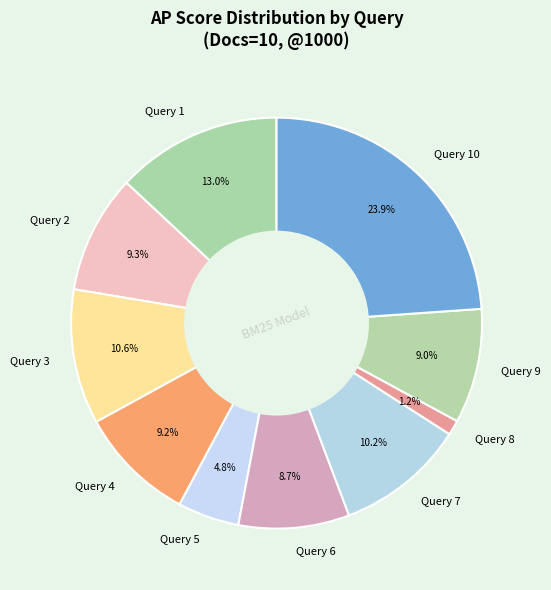

How much of the chart is everything except Query 2?

90.7%